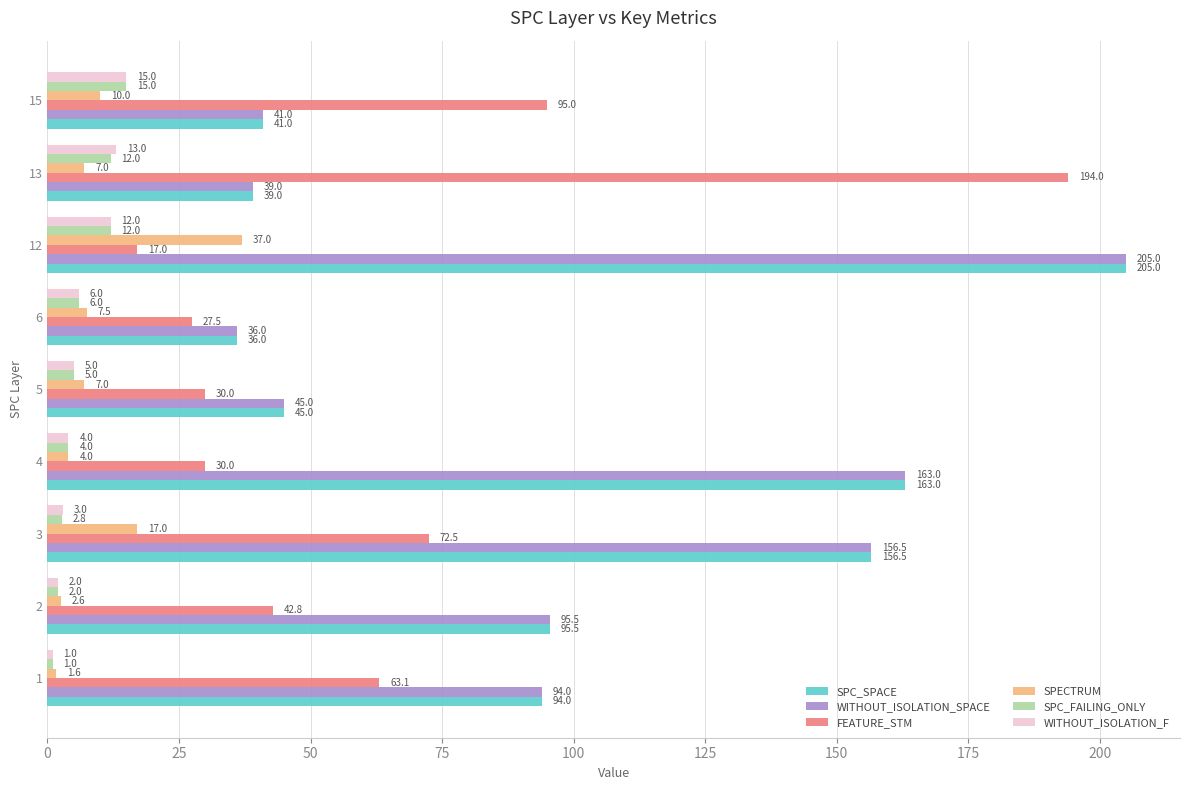

What are all the series names shown in the legend?

SPC_SPACE, WITHOUT_ISOLATION_SPACE, FEATURE_STM, SPECTRUM, SPC_FAILING_ONLY, WITHOUT_ISOLATION_F